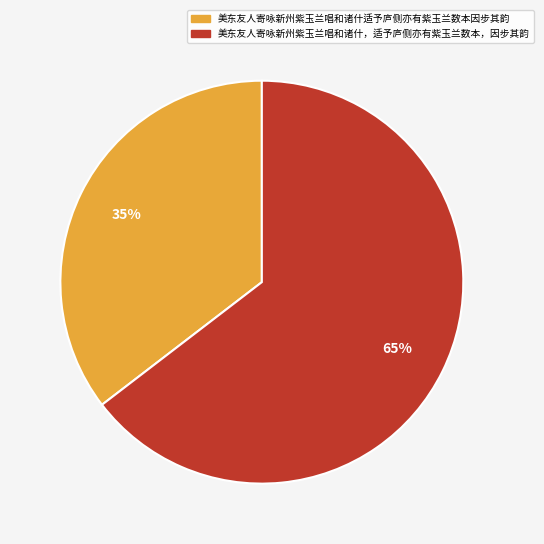

Which slice represents more than half of the pie?

美东友人寄咏新州紫玉兰唱和诸什，适予庐侧亦有紫玉兰数本，因步其韵